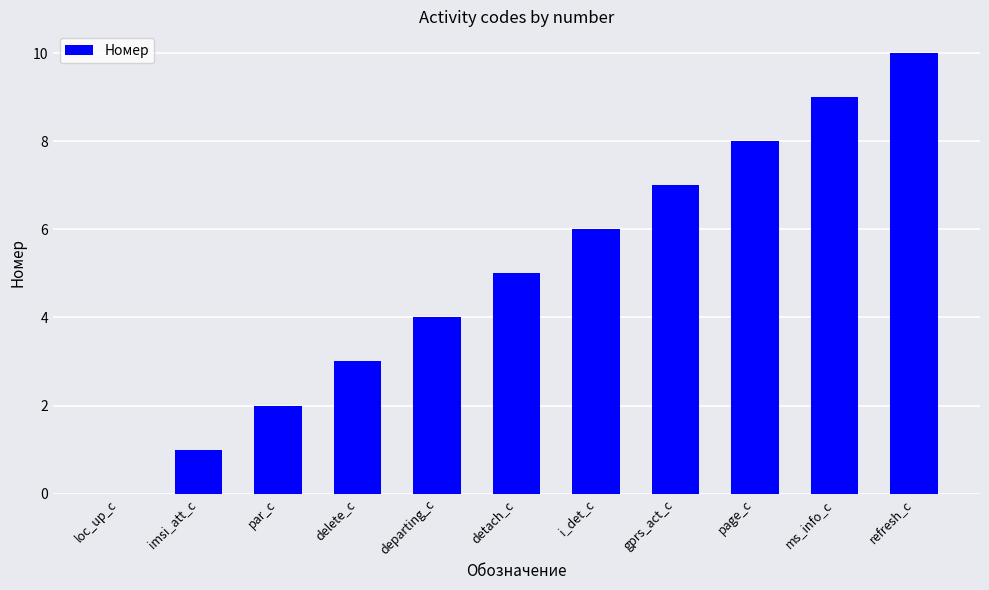

What is the average value?

5